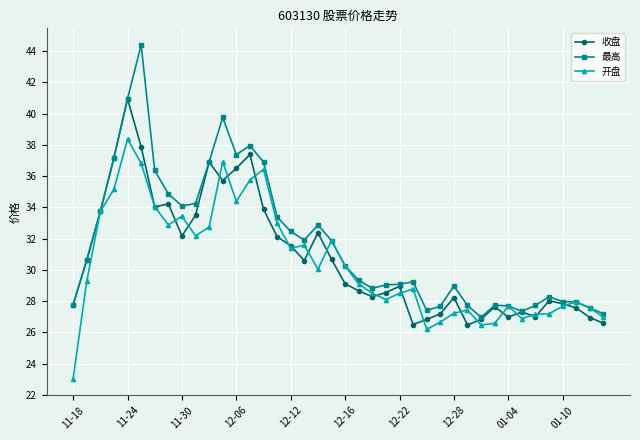

What is the lowest value of the 开盘 series?

23.0